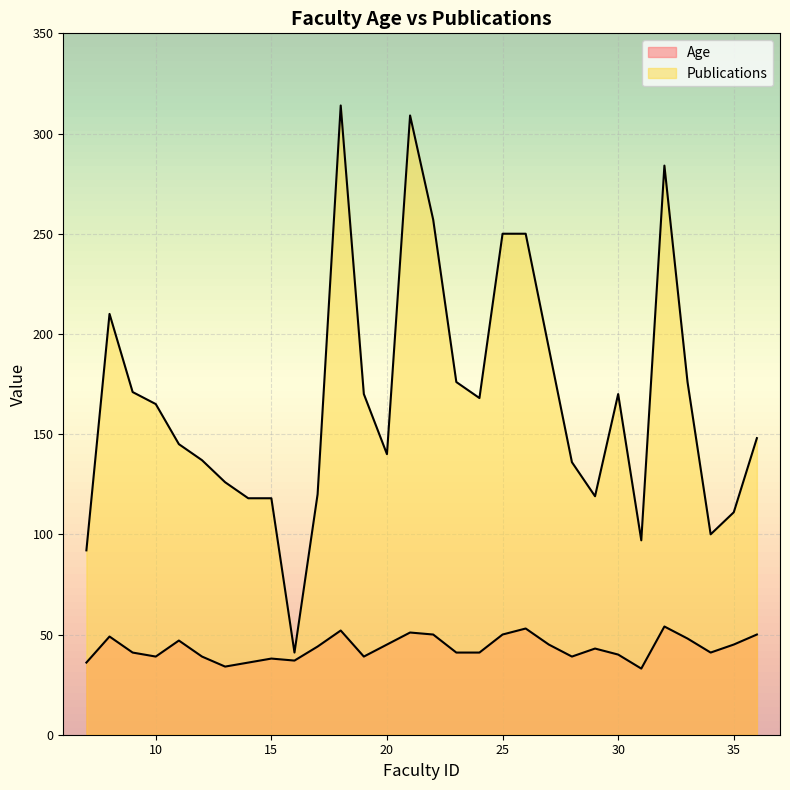

Reading left to right, what are all the values shown in this chart?

Age: 36	49	41	39	47	39	34	36	38	37	44	52	39	45	51	50	41	41	50	53	45	39	43	40	33	54	48	41	45	50
Publications: 92	210	171	165	145	137	126	118	118	41	120	314	170	140	309	257	176	168	250	250	193	136	119	170	97	284	176	100	111	148